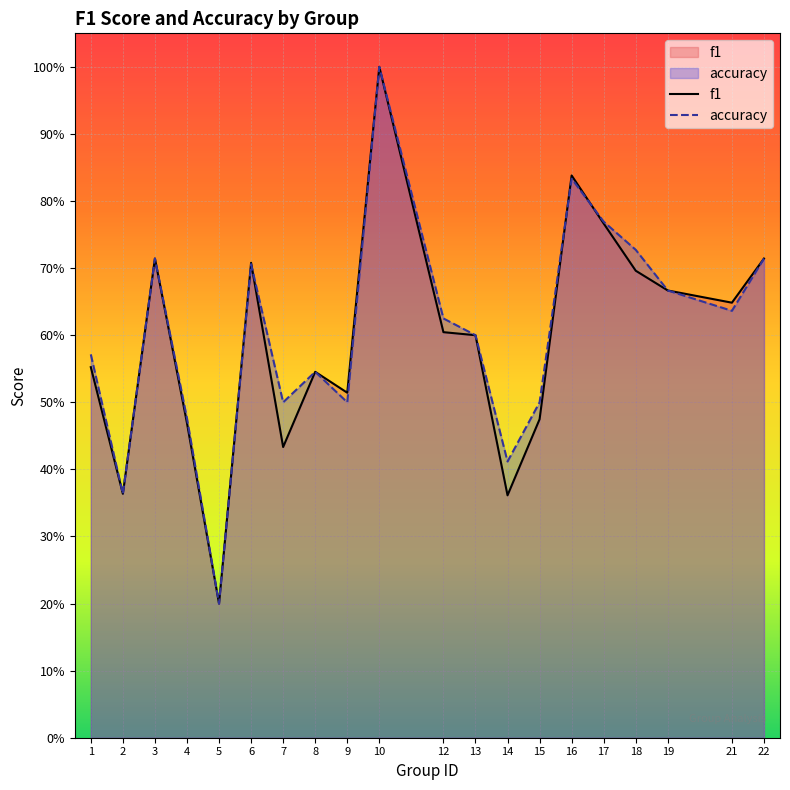

At which category is the sum across all series the highest?

10